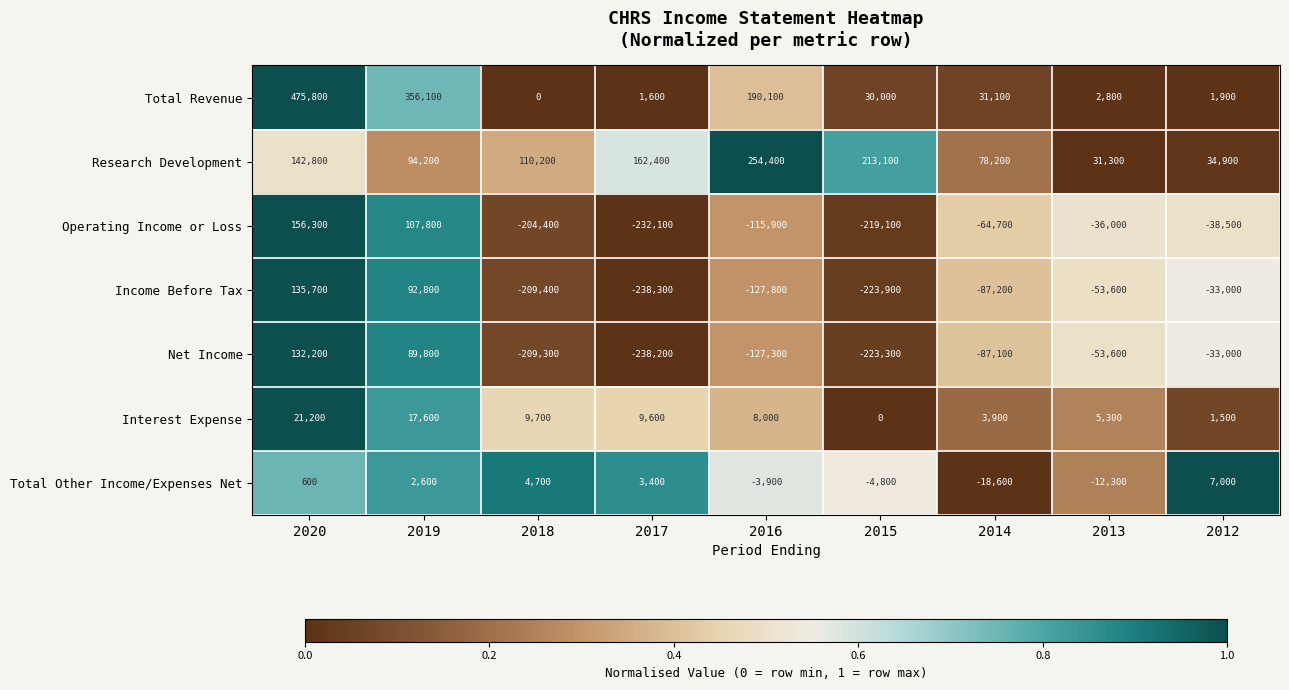

True or false: Income Before Tax has a value of 92800 at 2019.

True